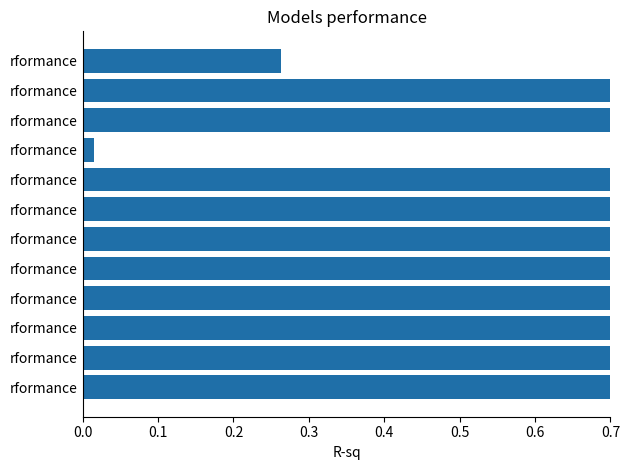

The chart shows a value of 0.3 at rformance. True or false?

False